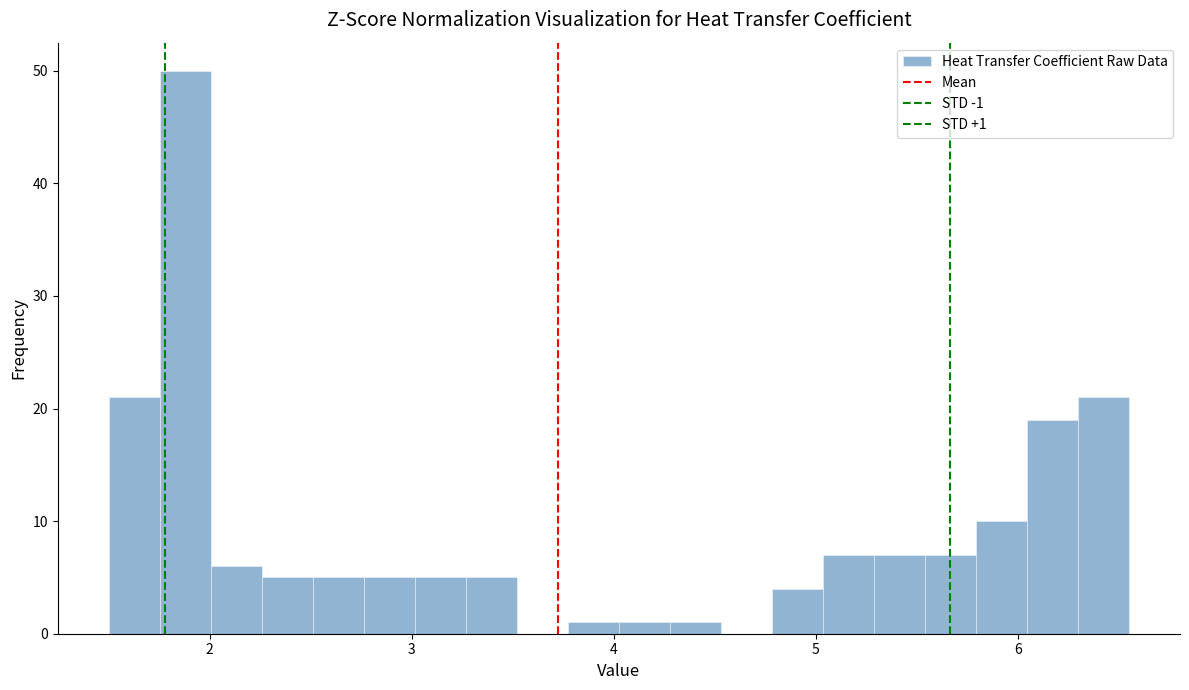

Around what value on the x-axis is the tallest bar? Give the approximate position of its centre, as read against the axis.

1.9